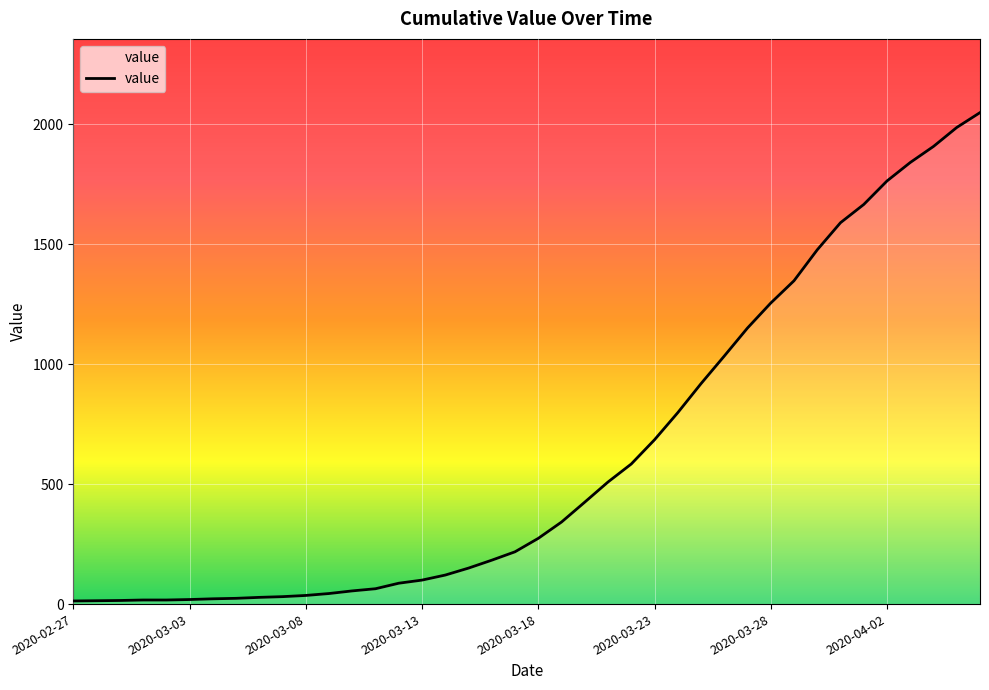

What is the maximum value shown in the chart?

2049